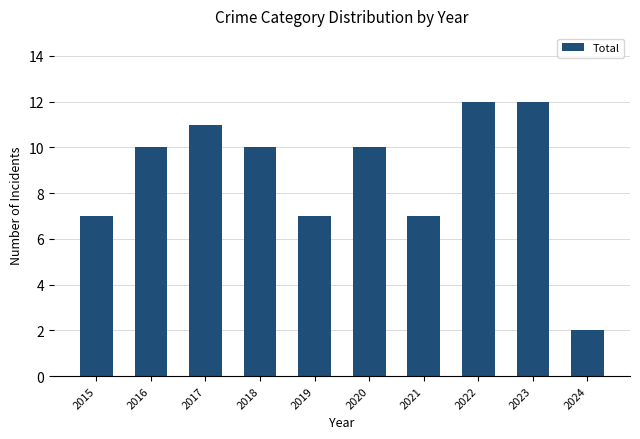

Approximately how many times larger is the value at 2015 compared to 2023?

0.6